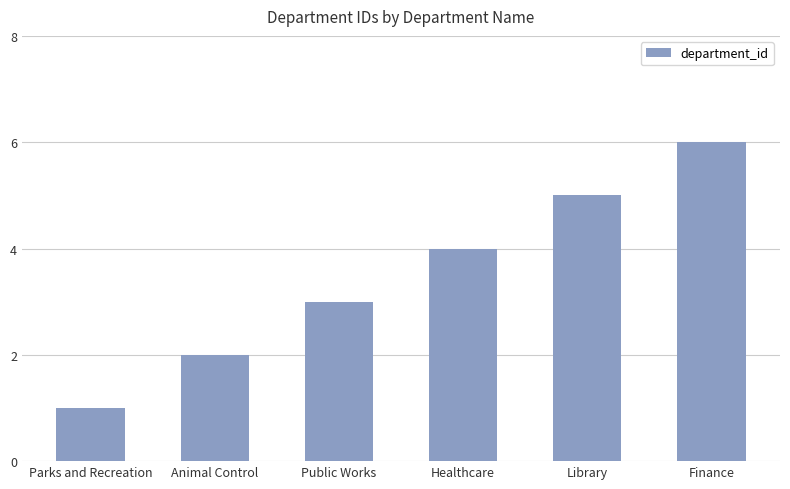

What is the difference between the values at Public Works and Animal Control?

1